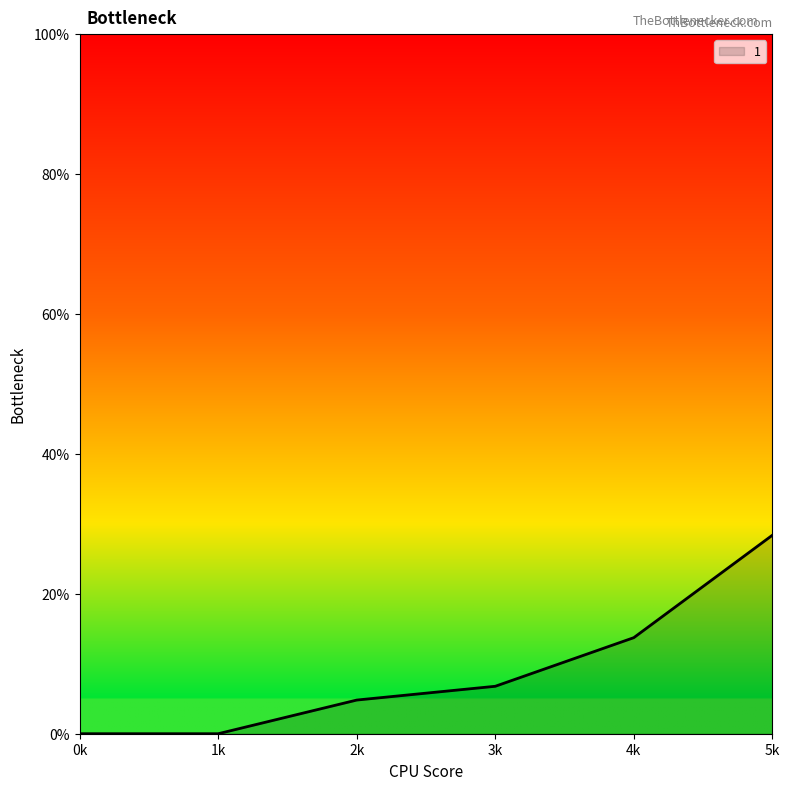

How many categories are shown in the chart?

6